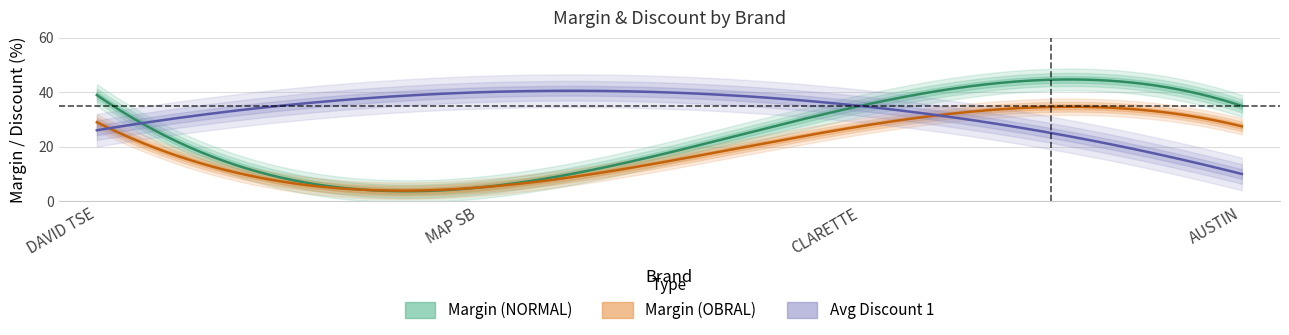

How many data points in margin_obral are less than 27?

1